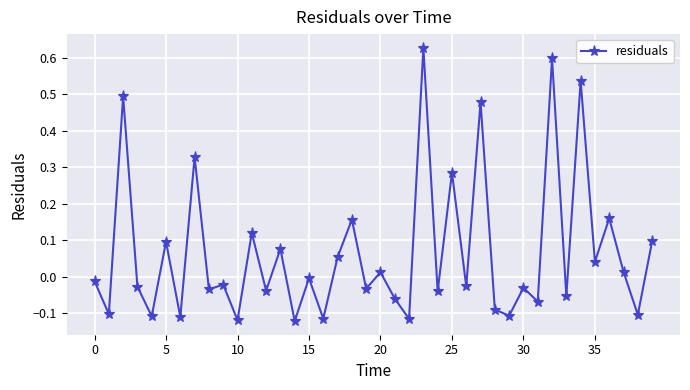

What is the difference between the maximum and minimum values?

0.7